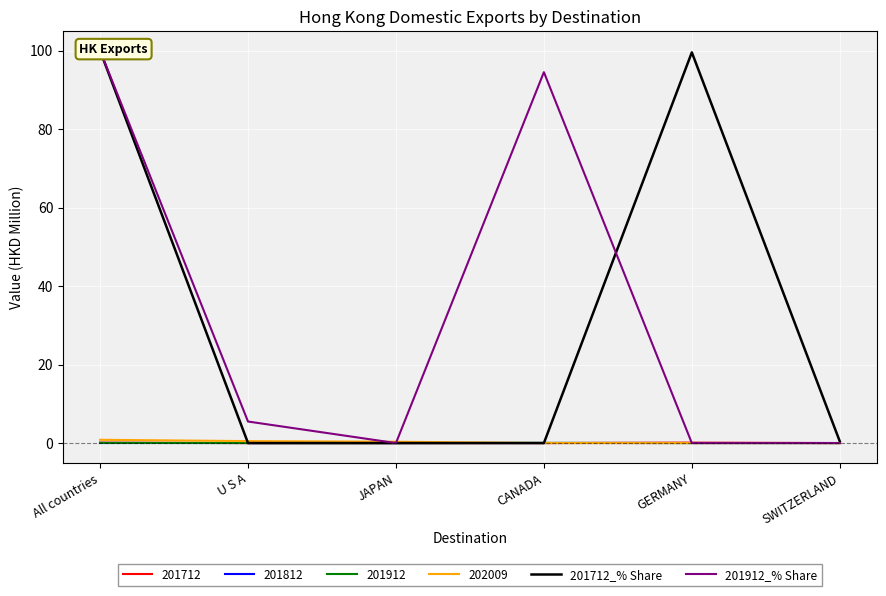

At which label does 201912_% Share first exceed 5?

All countries